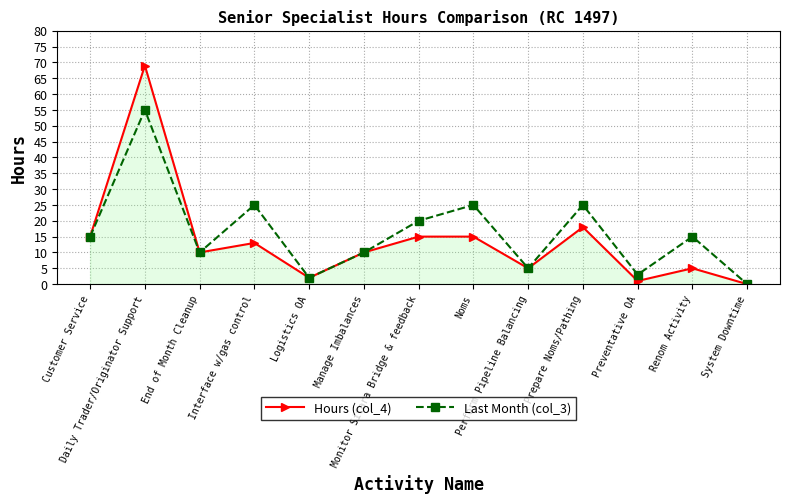

At how many categories does at least one series exceed 11?

7